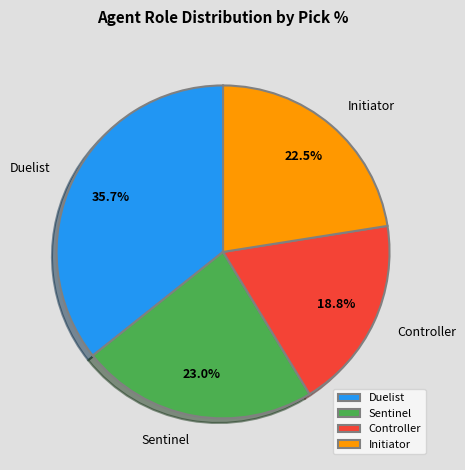

To the nearest percent, what portion does Duelist represent?

36%